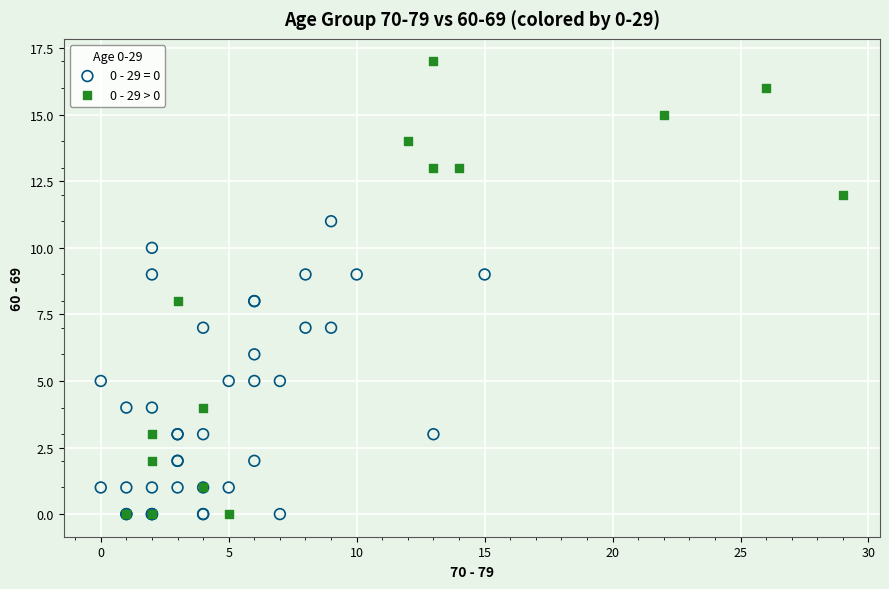

Which series has the largest Y range (max minus min)?

0 - 29 > 0